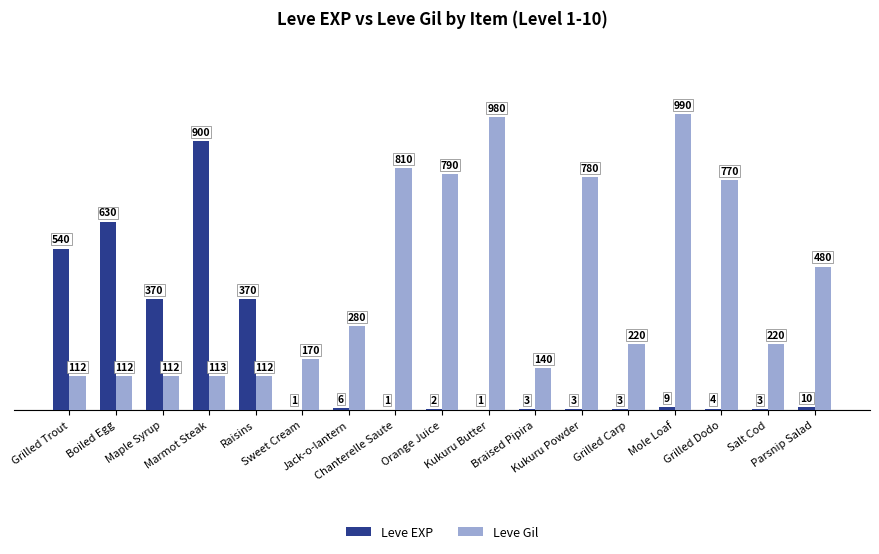

What is the sum of all Leve EXP values?

2856